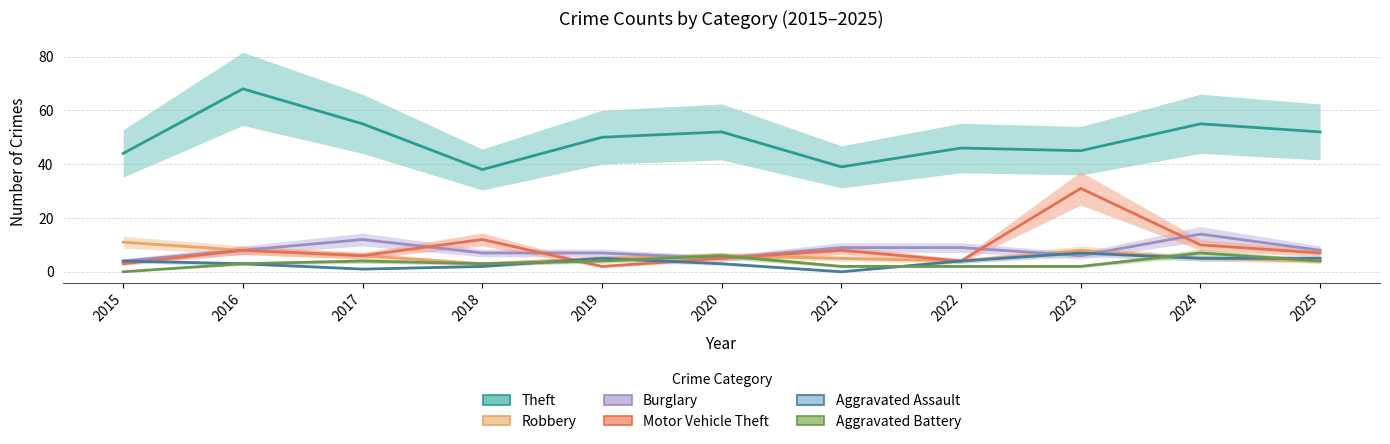

In Motor Vehicle Theft, how many points are higher than both neighbors (excluding endpoints)?

4